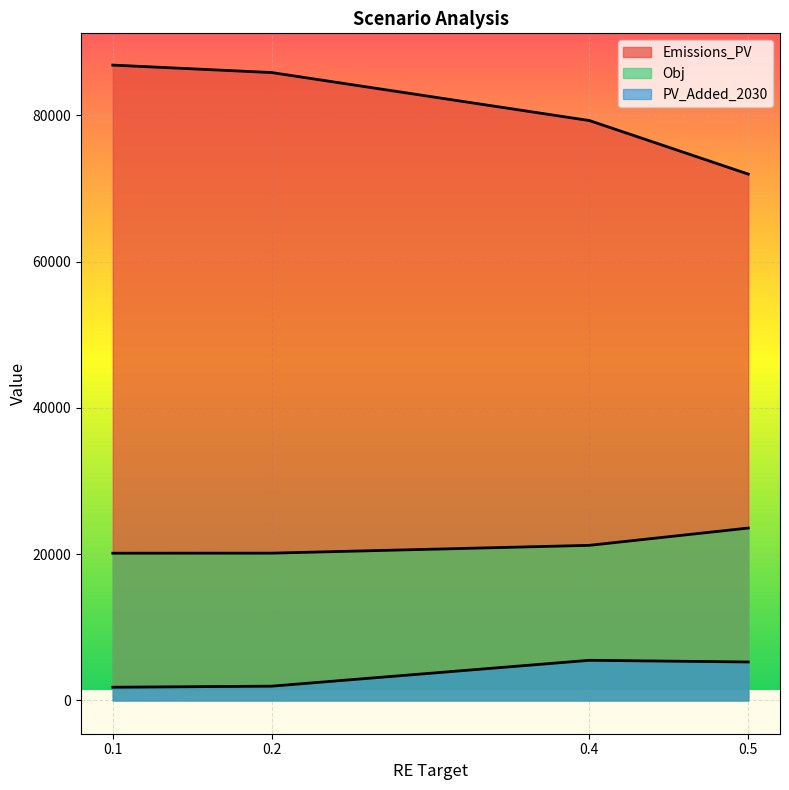

Reading left to right, list all the values displayed in this chart.

Obj: 20125.0	20133.0	21202.0	23564.0
Emissions_PV: 86876.6	85857.6	79293.5	71971.7
PV_Added_2030: 1796.7	1940.8	5479.6	5251.2